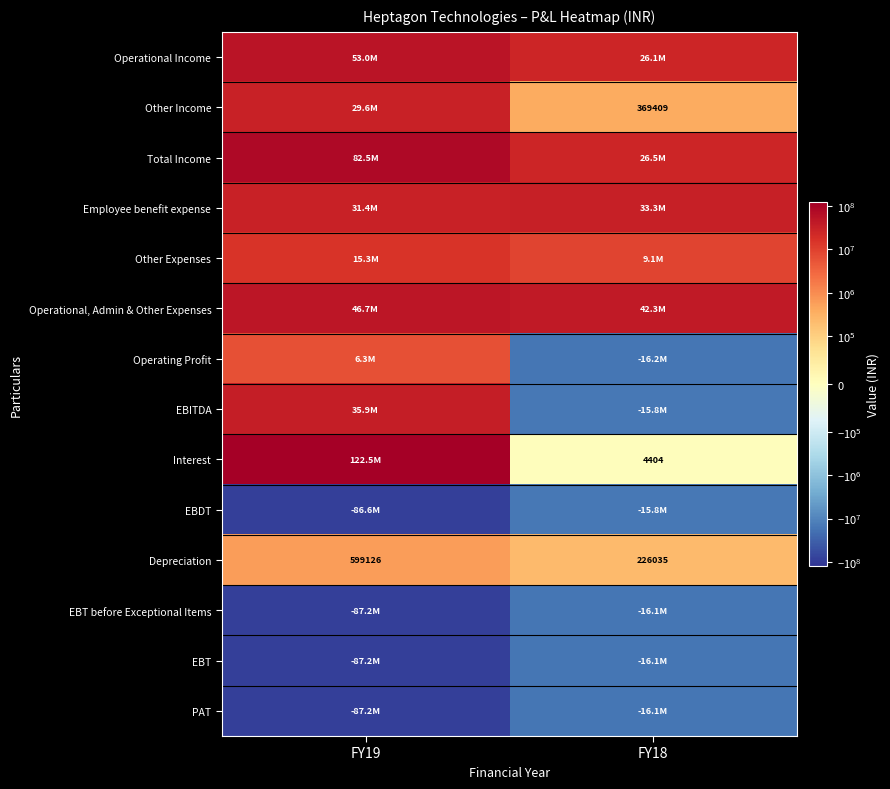

What is the sum of the Other Income values at FY18 and FY19?

29934587